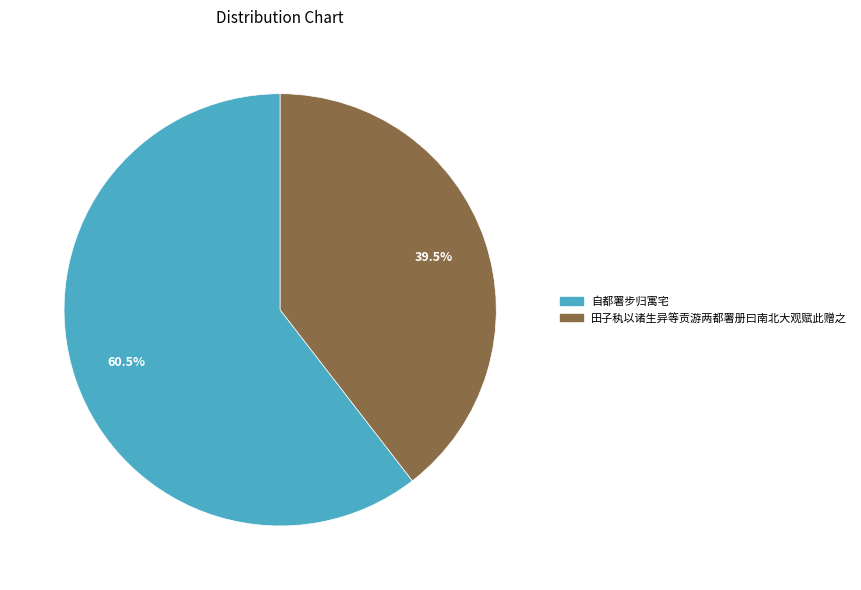

How much of the chart is everything except 自都署步归寓宅?

39.5%